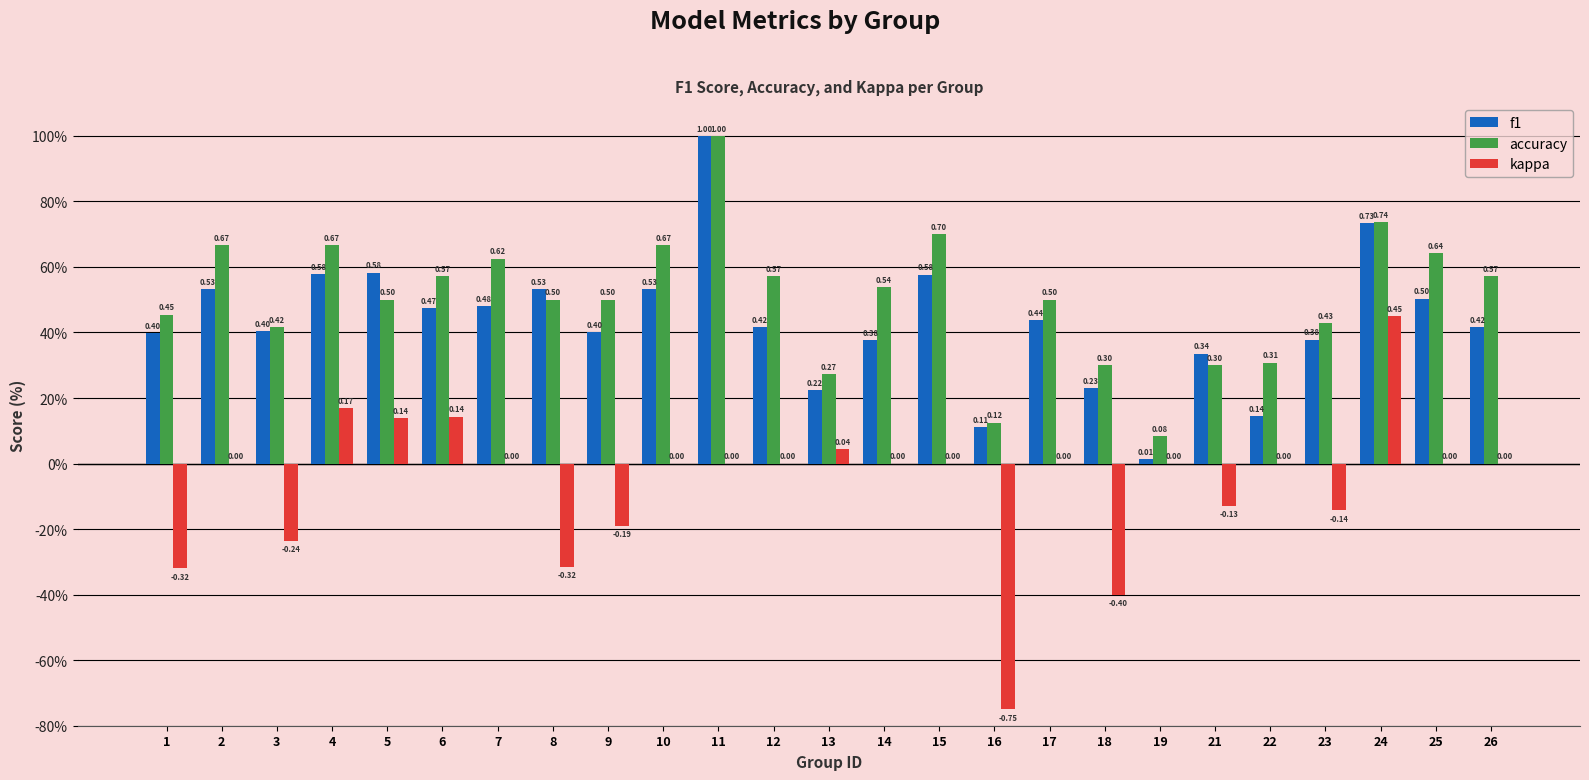

Which series has the largest total across all categories?

accuracy